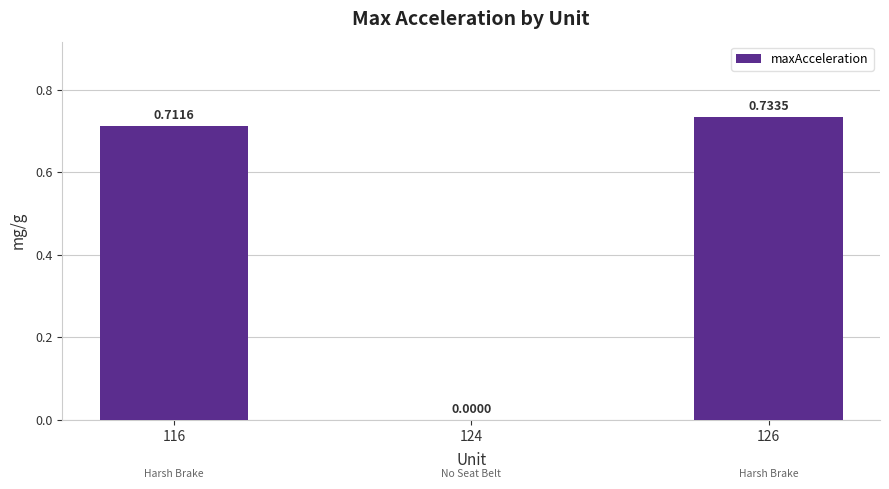

What is the change in value from 124 to 126?

+0.7